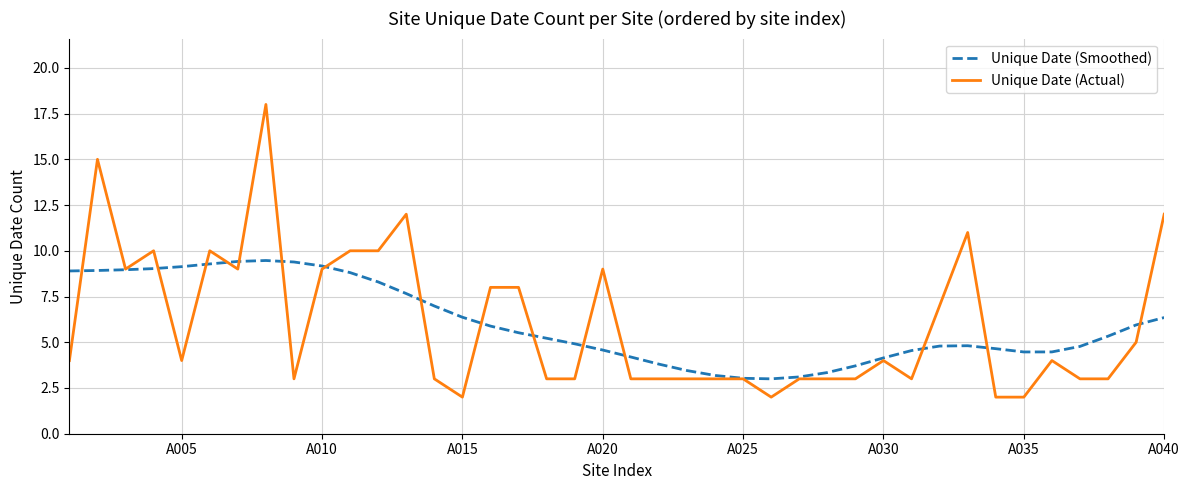

List the series in order of their peak value, lowest first.

Unique Date (Smoothed), Unique Date (Actual)